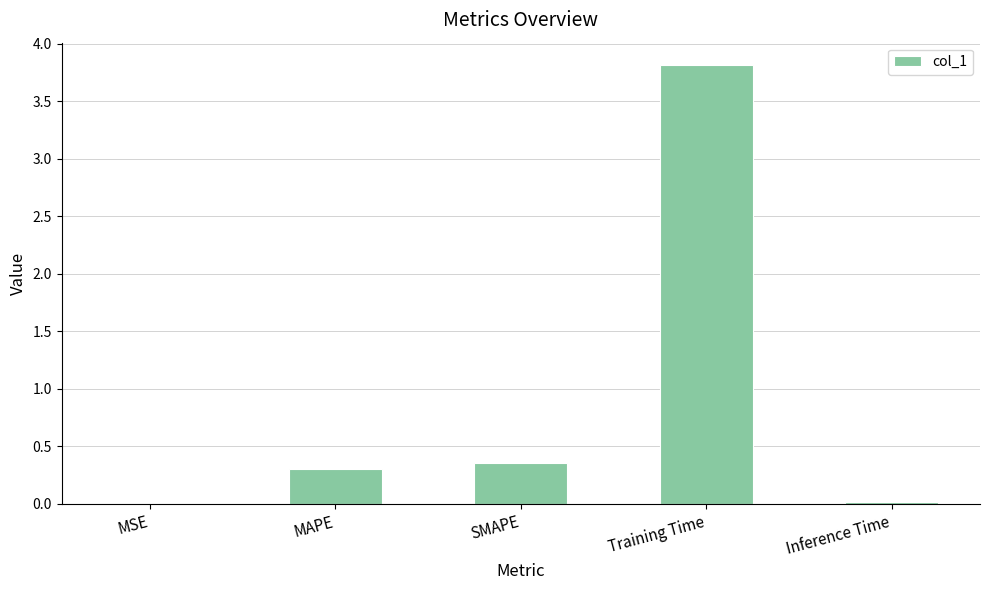

What is the sum of the values at MAPE and MSE?

0.3